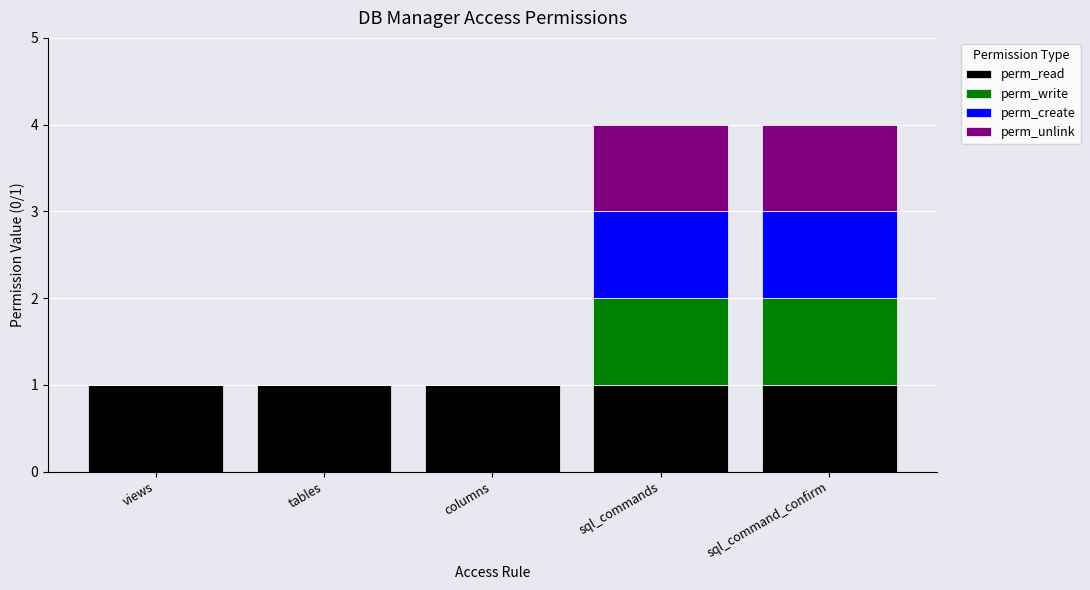

True or false: perm_read has a value of 1 at sql_command_confirm.

True